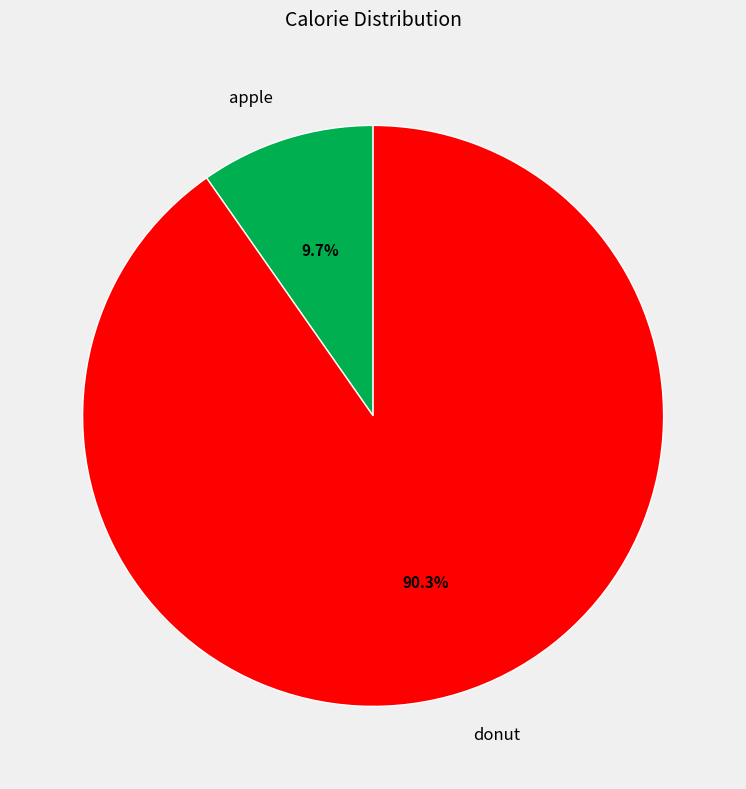

Is it true that apple is 1% of the pie?

False